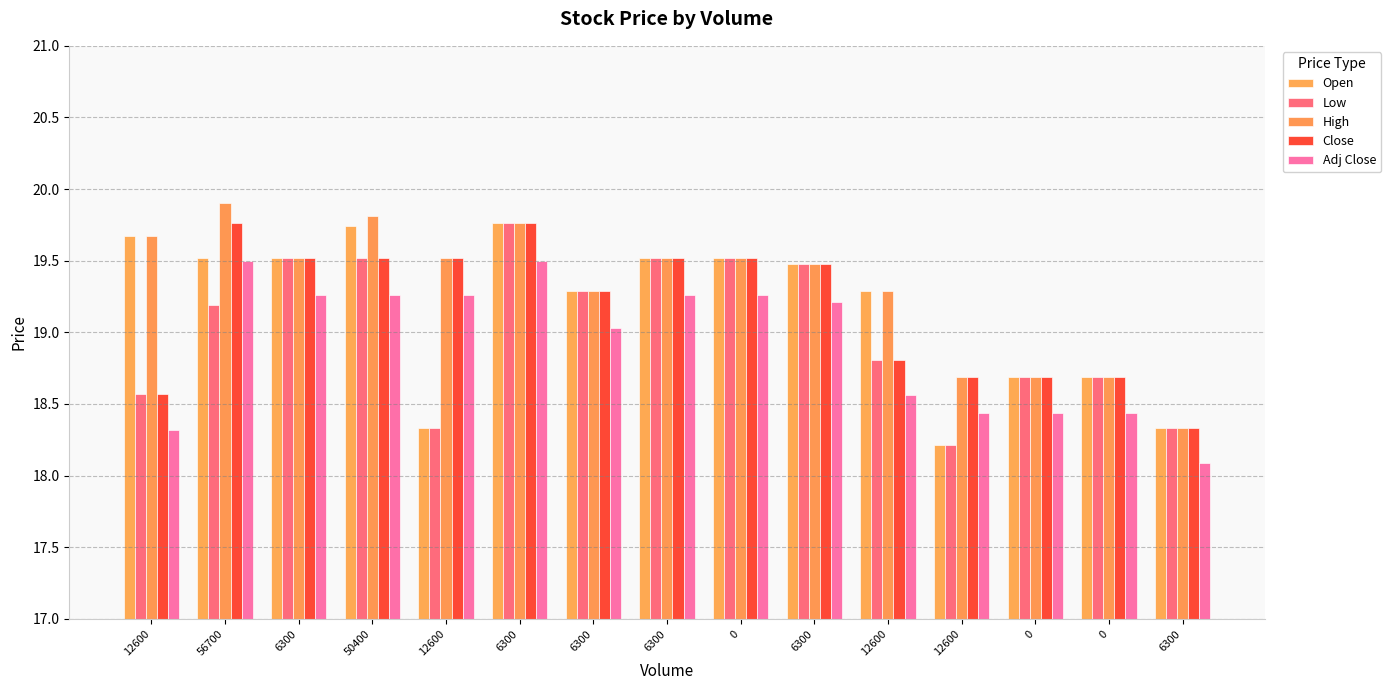

Reading left to right, list all the values displayed in this chart.

Open: 12600=19.7	56700=19.5	6300=19.5	50400=19.7	12600=18.3	6300=19.8	6300=19.3	6300=19.5	0=19.5	6300=19.5	12600=19.3	12600=18.2	0=18.7	0=18.7	6300=18.3
Low: 12600=18.6	56700=19.2	6300=19.5	50400=19.5	12600=18.3	6300=19.8	6300=19.3	6300=19.5	0=19.5	6300=19.5	12600=18.8	12600=18.2	0=18.7	0=18.7	6300=18.3
High: 12600=19.7	56700=19.9	6300=19.5	50400=19.8	12600=19.5	6300=19.8	6300=19.3	6300=19.5	0=19.5	6300=19.5	12600=19.3	12600=18.7	0=18.7	0=18.7	6300=18.3
Close: 12600=18.6	56700=19.8	6300=19.5	50400=19.5	12600=19.5	6300=19.8	6300=19.3	6300=19.5	0=19.5	6300=19.5	12600=18.8	12600=18.7	0=18.7	0=18.7	6300=18.3
Adj Close: 12600=18.3	56700=19.5	6300=19.3	50400=19.3	12600=19.3	6300=19.5	6300=19.0	6300=19.3	0=19.3	6300=19.2	12600=18.6	12600=18.4	0=18.4	0=18.4	6300=18.1